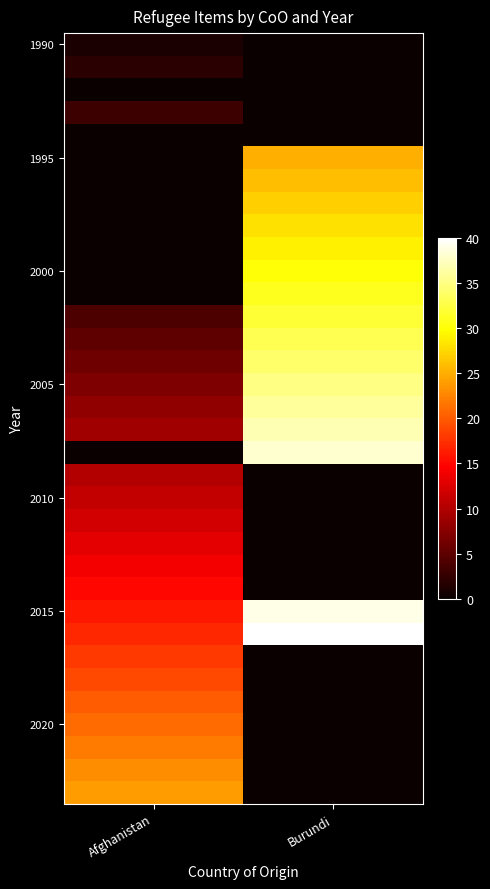

At how many categories does at least one series exceed 37?

1